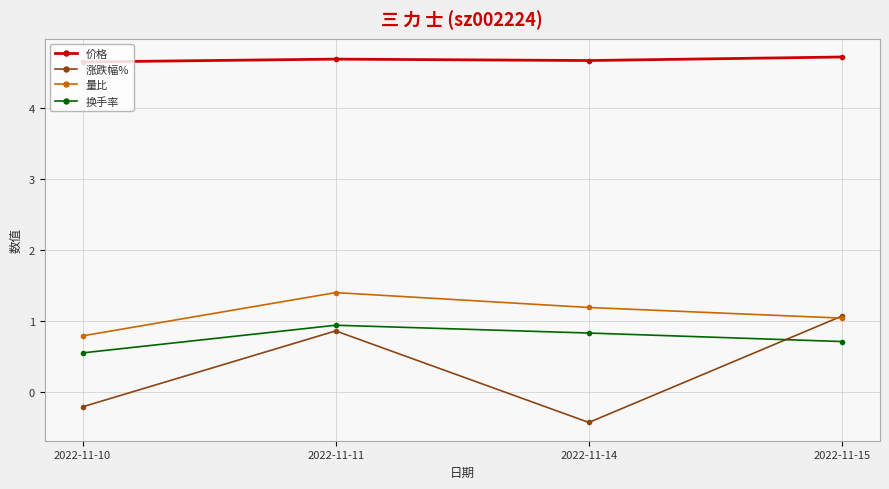

True or false: 涨跌幅% has a value of 1.1 at 2022-11-15.

True